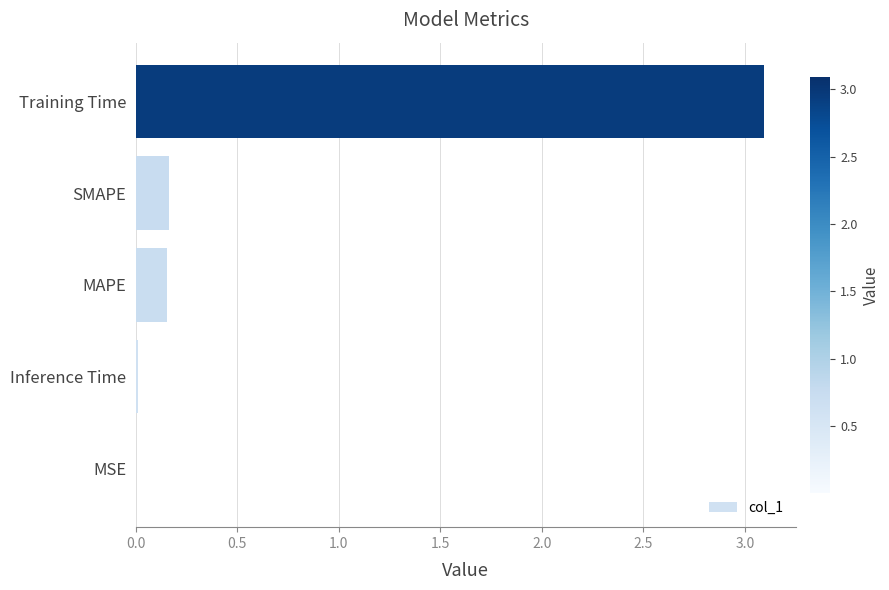

Are the bars grouped side by side (vs. stacked)?

No